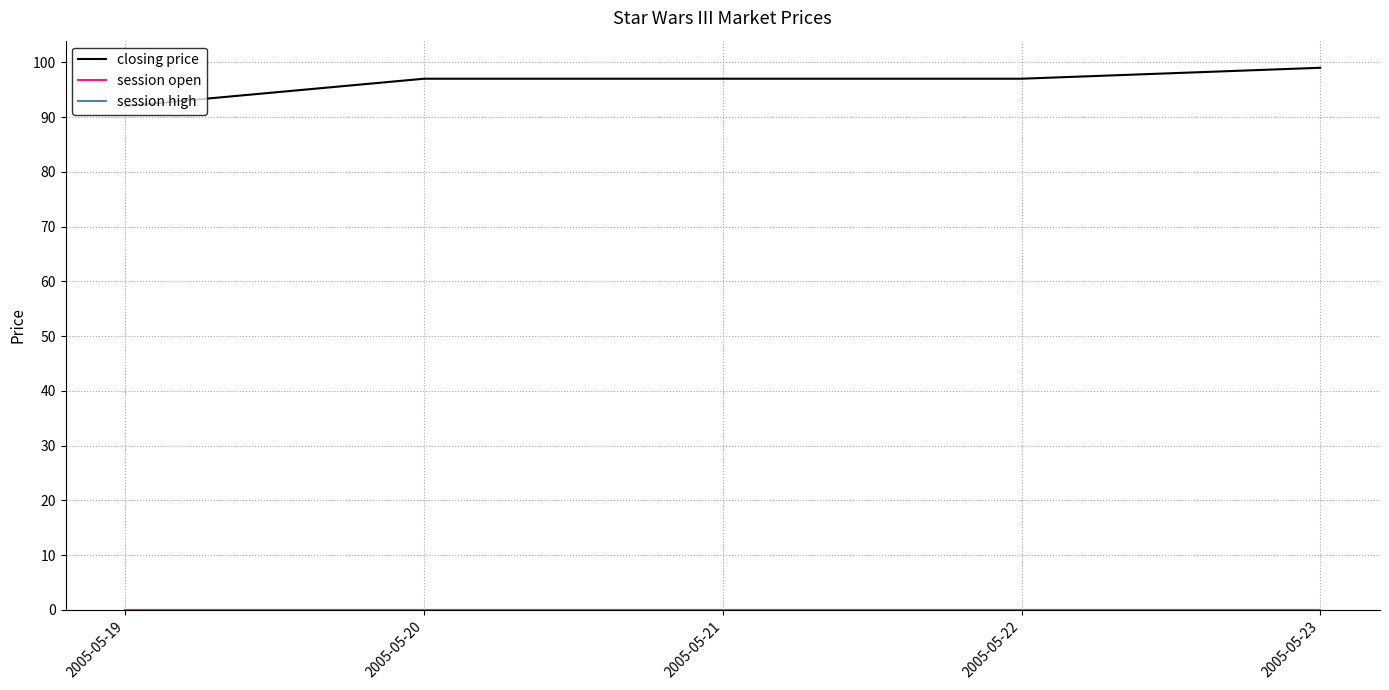

What is the greatest value displayed?

99